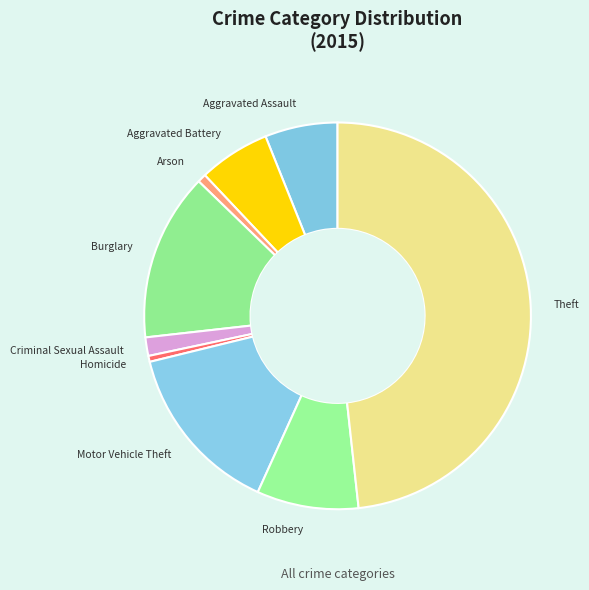

Is there a majority slice in this chart?

No